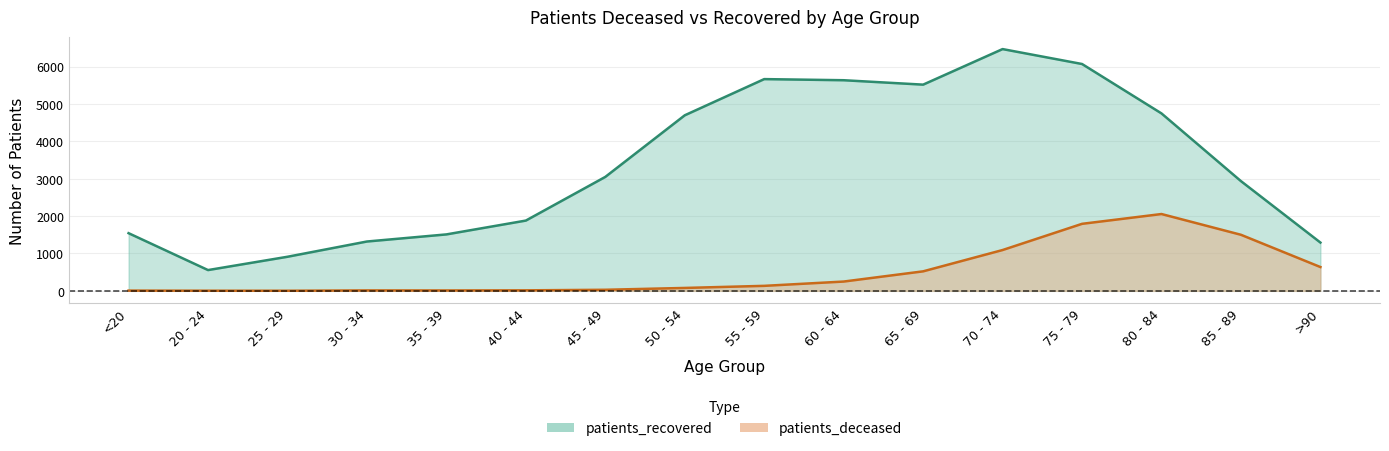

Does the chart display data point markers on the line(s)?

No